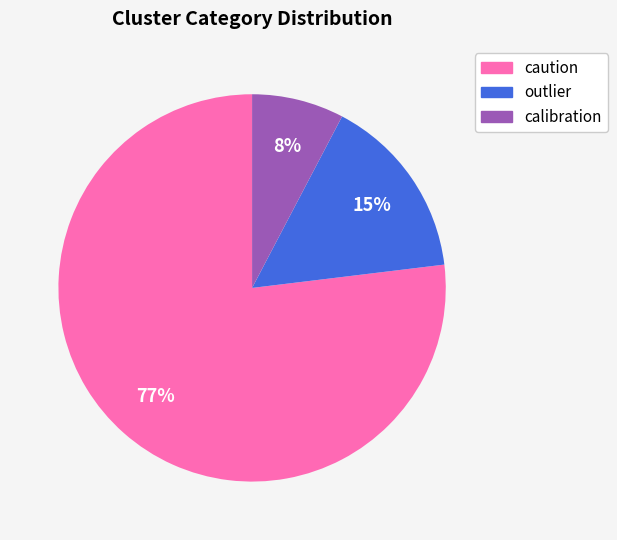

Which has a higher value, caution or calibration?

caution